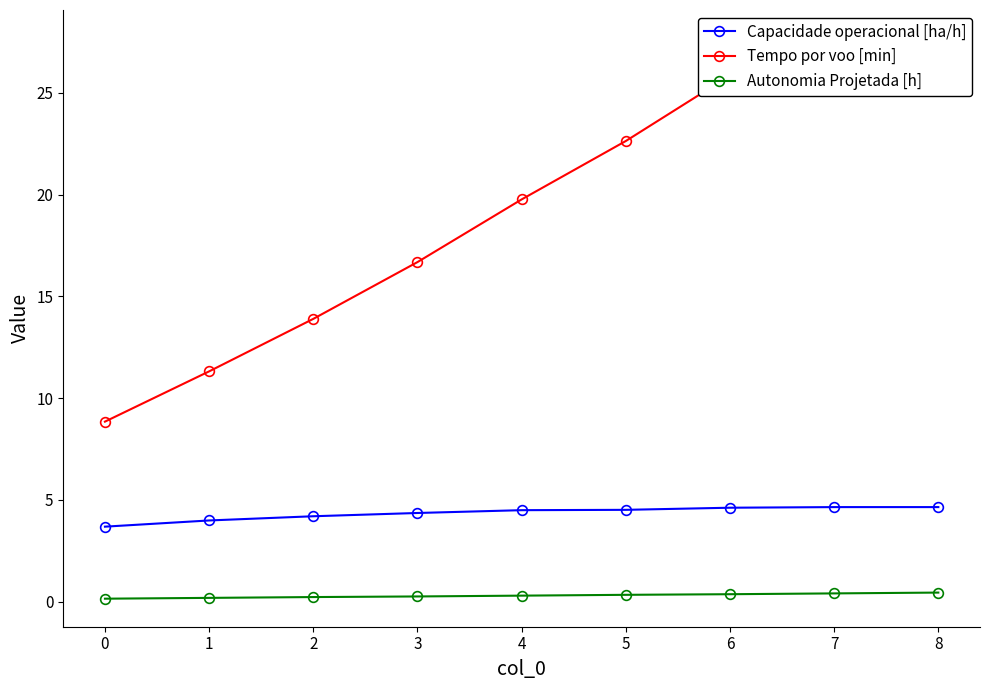

Is it true that Tempo por voo [min] equals 14.1 at 5?

False